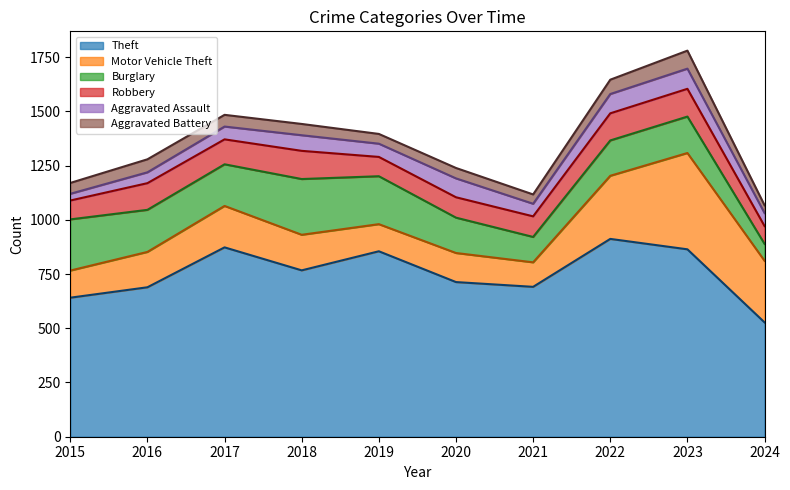

Which series has the largest range (max minus min)?

Theft